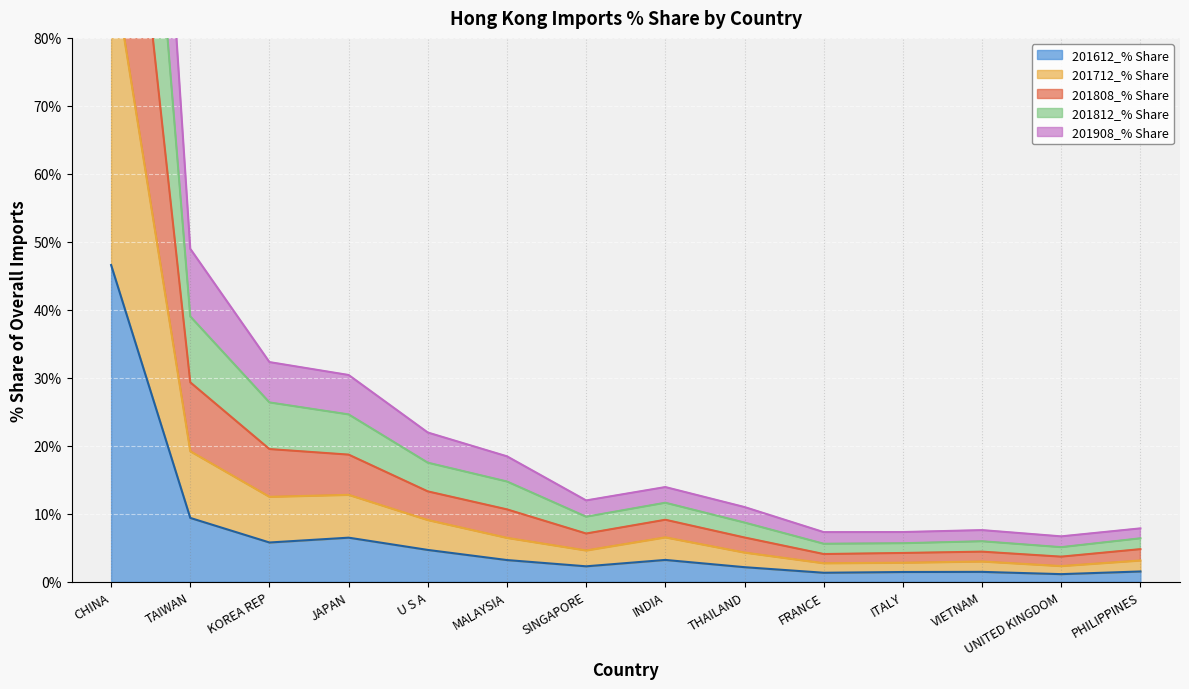

Is the value of 201812_% Share at VIETNAM greater than the value of 201612_% Share at TAIWAN?

No